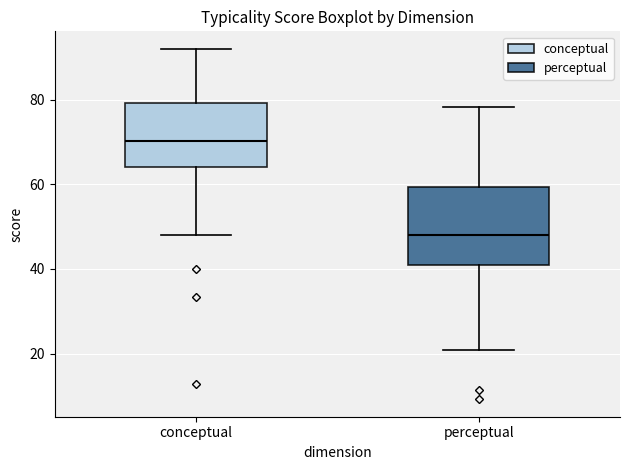

Where does the lower whisker of the box for perceptual end on the y-axis? The values are not printed on the chart, so give them approximately, as read against the axis.

20